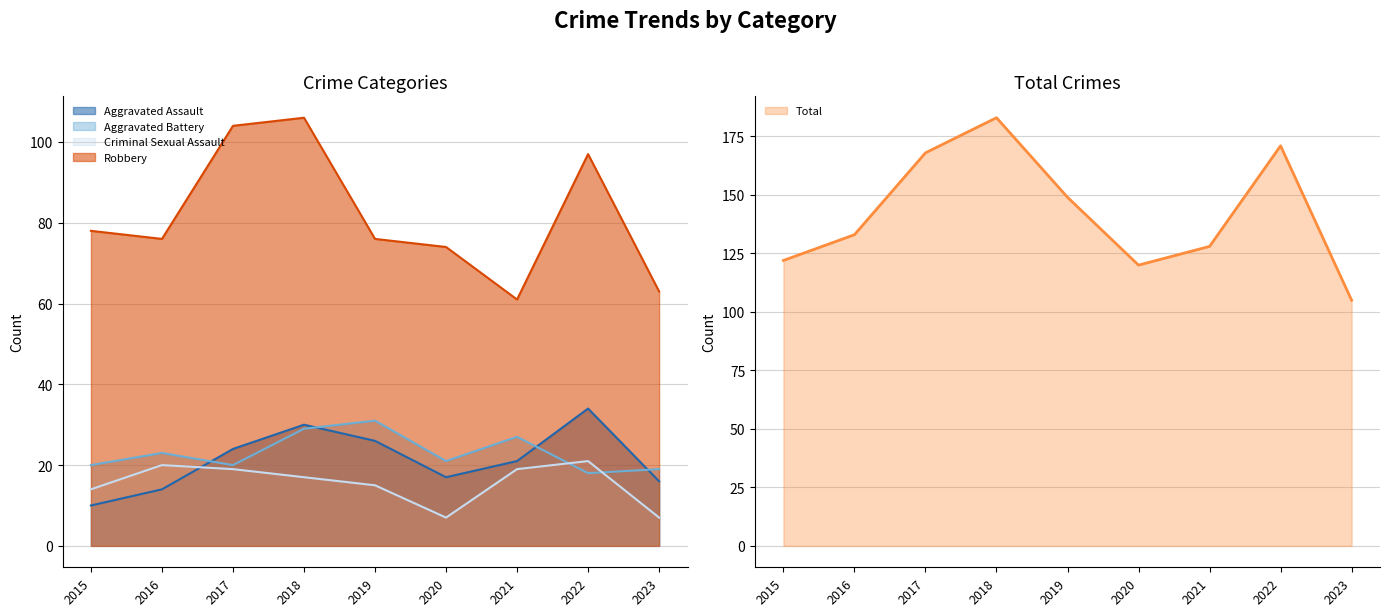

Rank the categories by Robbery value from highest to lowest.

2018, 2017, 2022, 2015, 2016, 2019, 2020, 2023, 2021